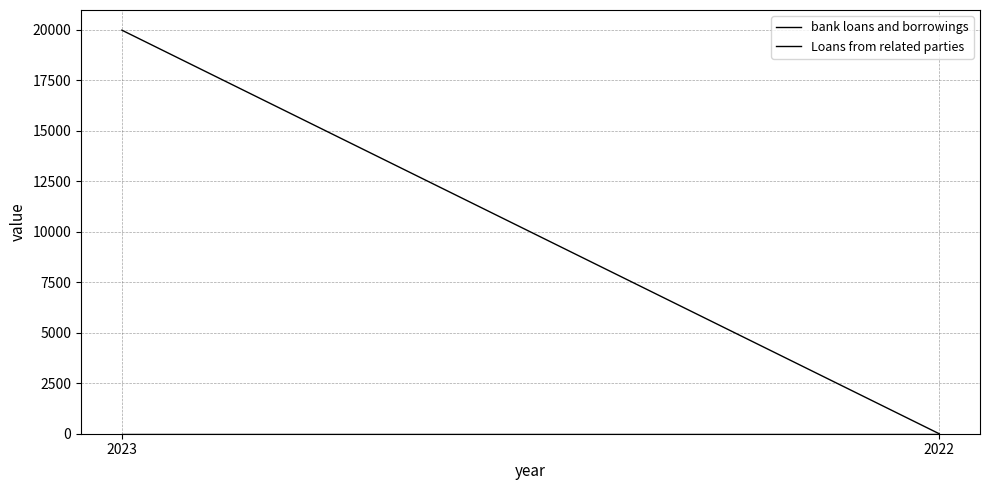

Which series has the largest range (max minus min)?

bank loans and borrowings